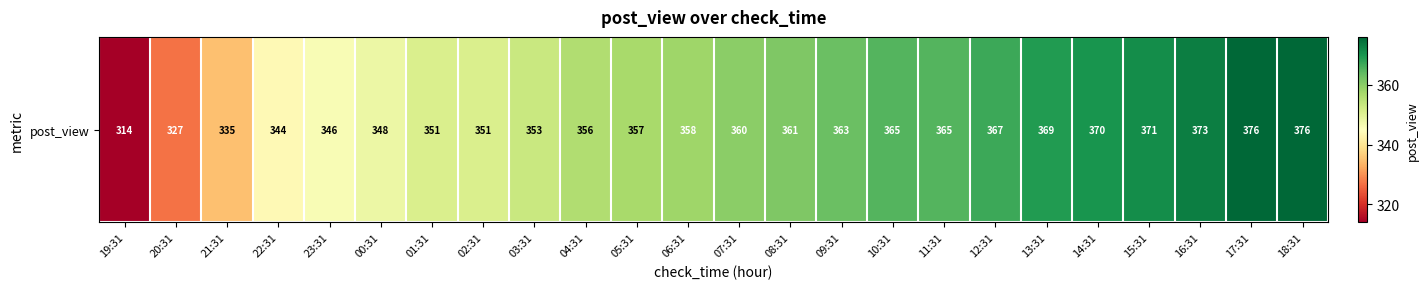

List the labels in order of value, smallest first.

19:31, 20:31, 21:31, 22:31, 23:31, 00:31, 01:31, 02:31, 03:31, 04:31, 05:31, 06:31, 07:31, 08:31, 09:31, 10:31, 11:31, 12:31, 13:31, 14:31, 15:31, 16:31, 17:31, 18:31